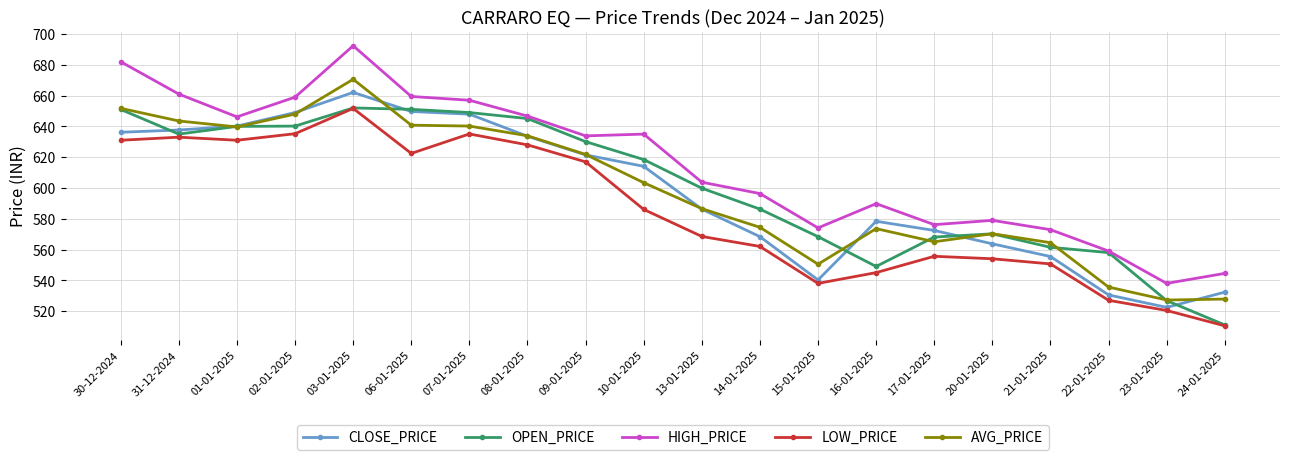

The value of LOW_PRICE at 20-01-2025 is 309.8. True or false?

False